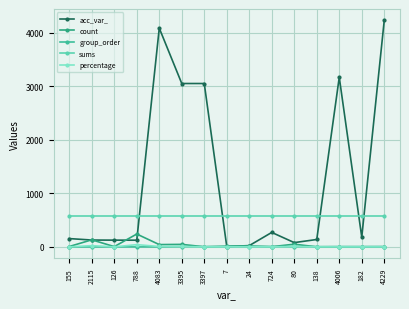

True or false: percentage and sums intersect in this chart.

False